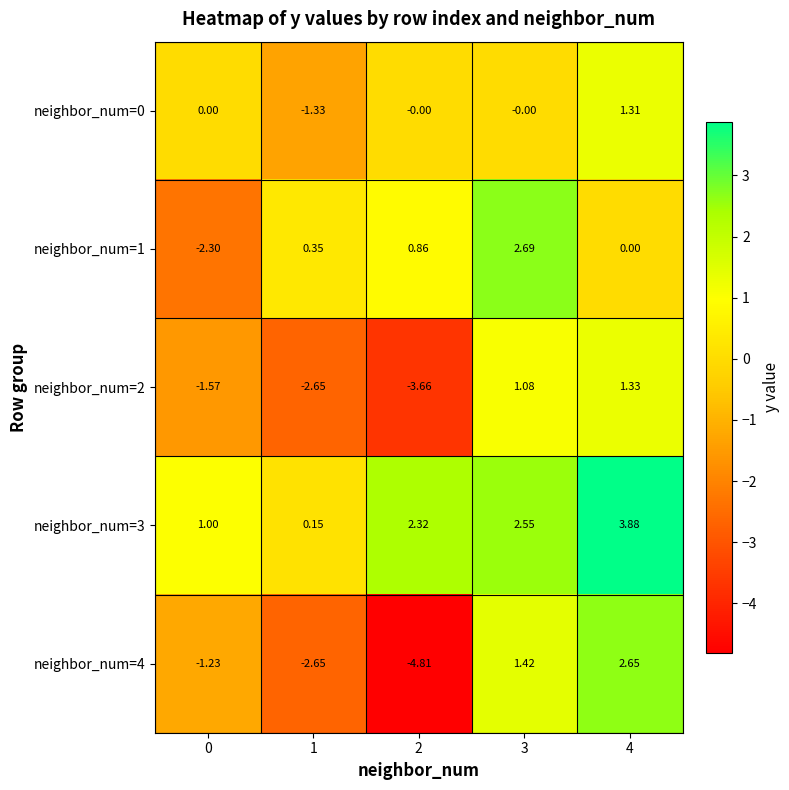

How many categories are shown in the chart?

5